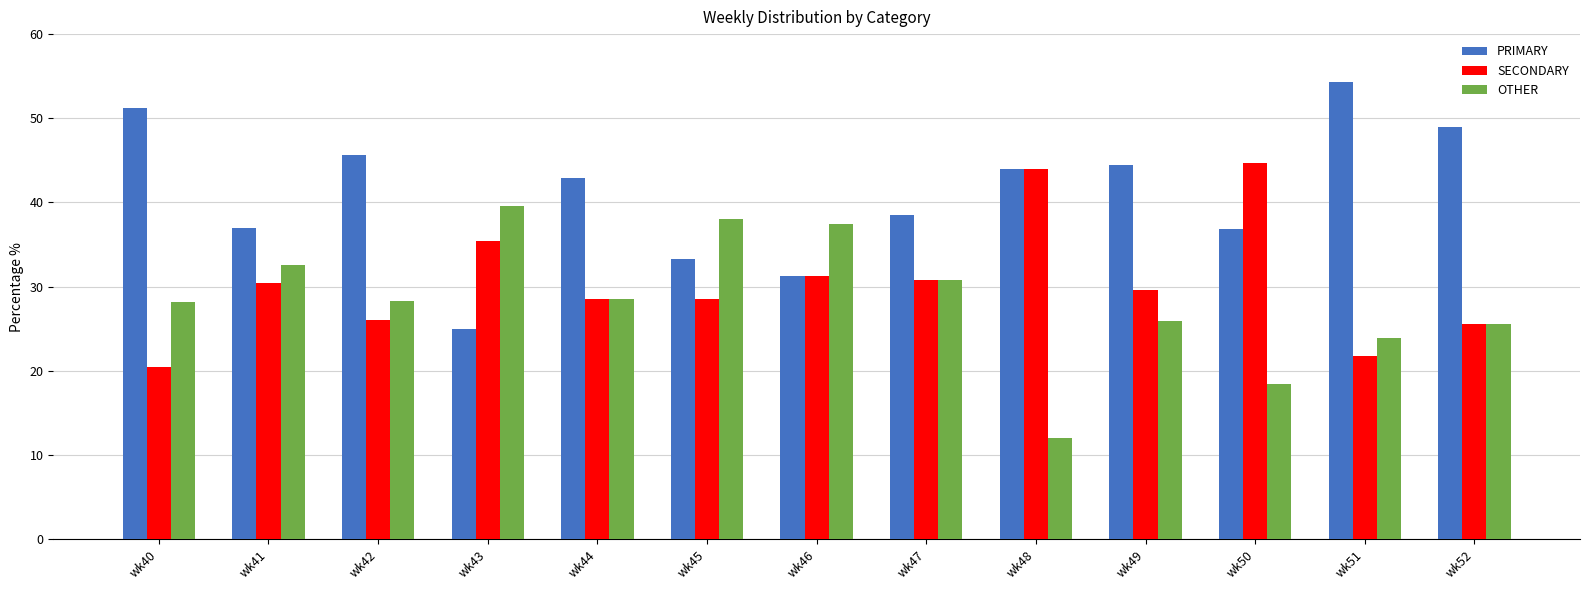

Which category has the lowest value in the OTHER series?

wk48